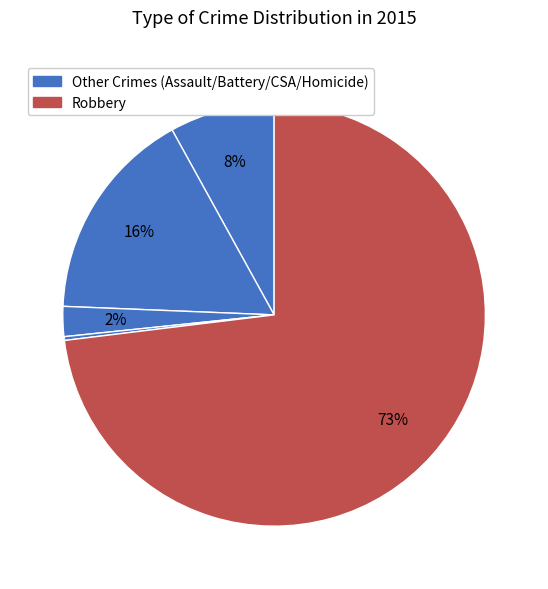

How many slices are in this pie chart?

5